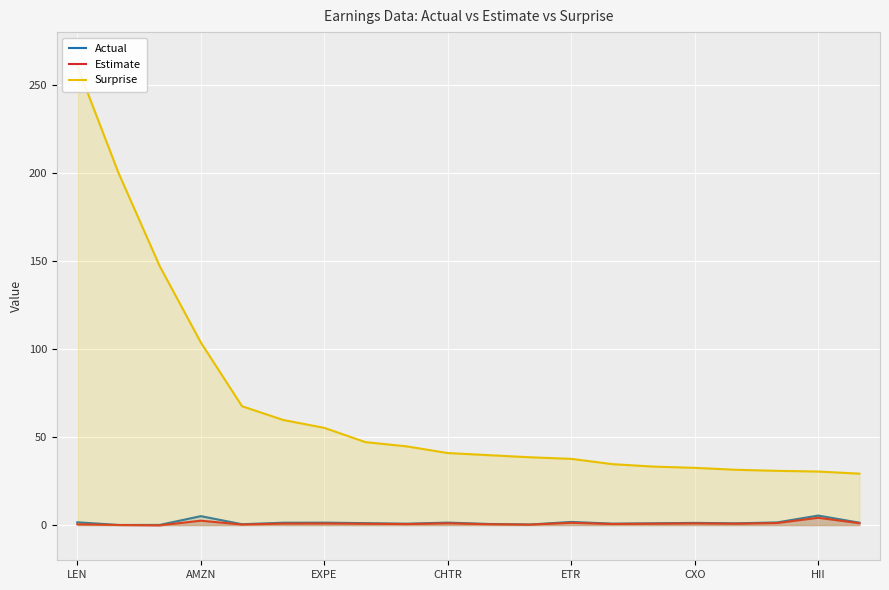

Where is Estimate nearest to the value 1?

CHTR